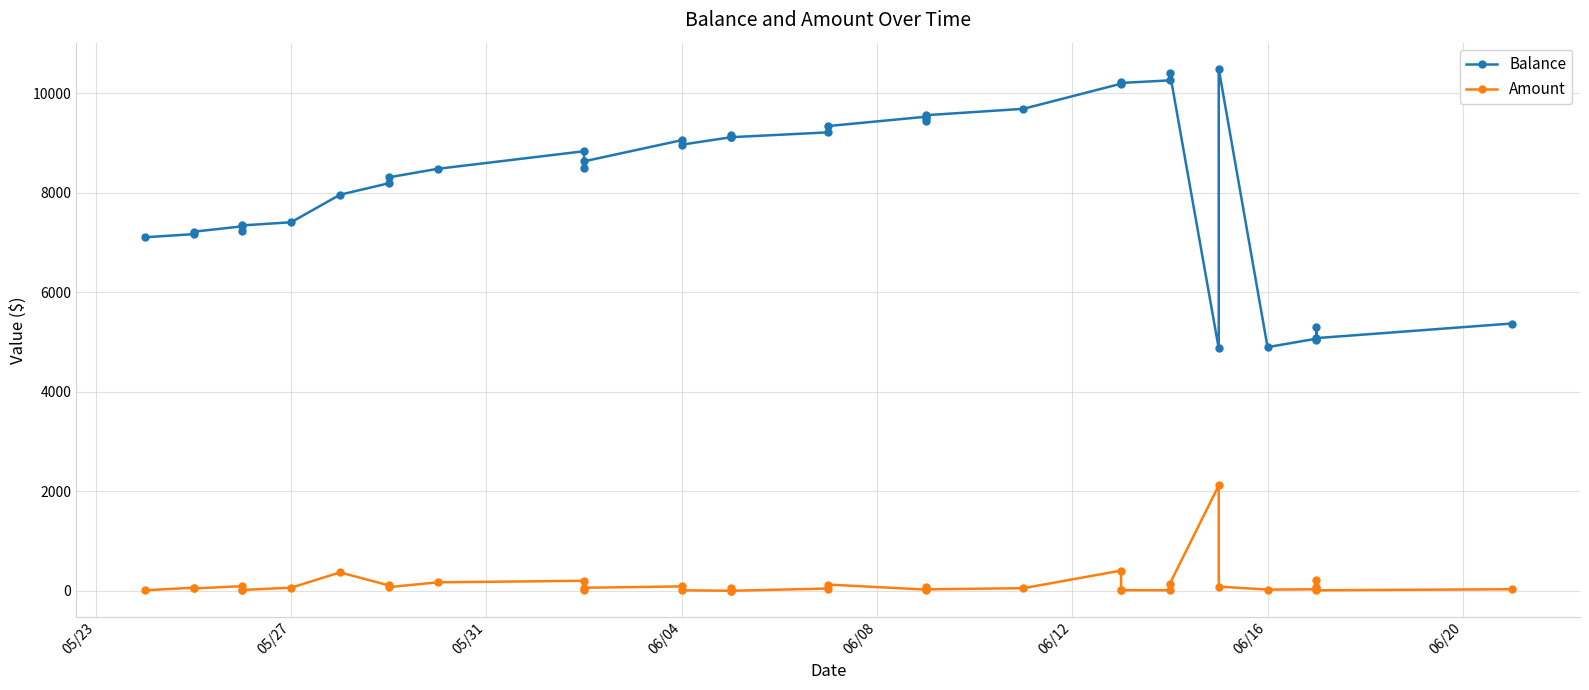

What are all the series names shown in the legend?

Balance, Amount